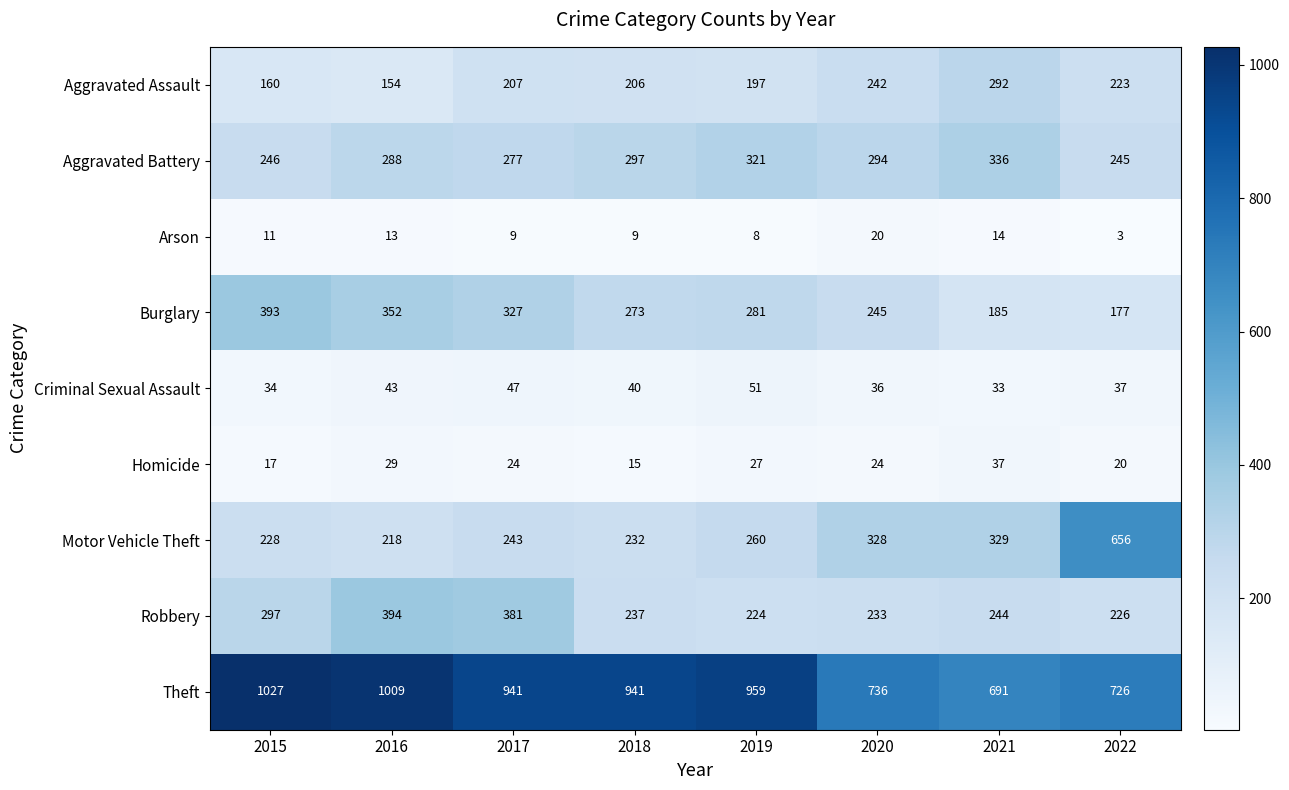

Is it true that Theft equals 421 at 2019?

False